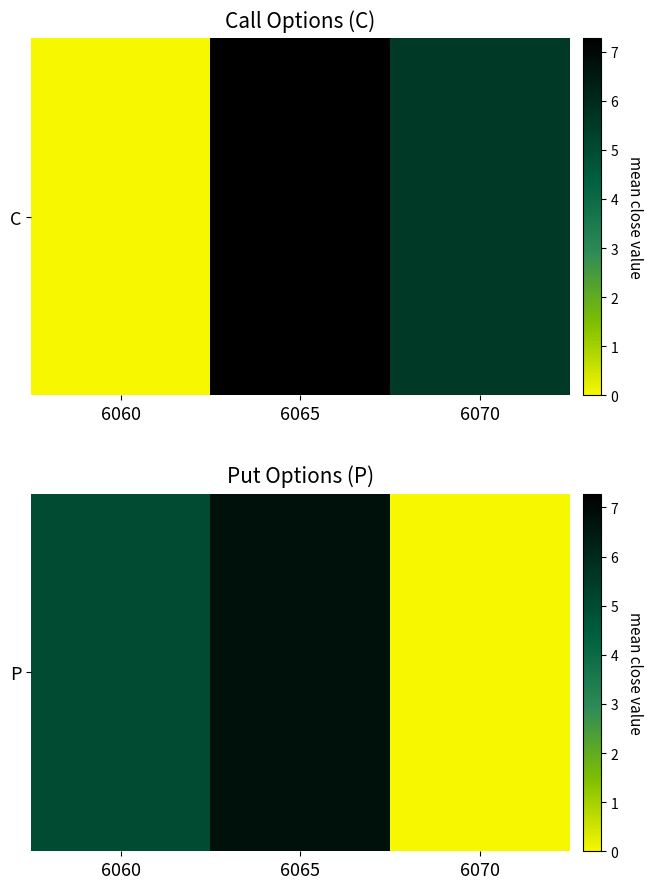

Rank the categories by value from lowest to highest.

6070, 6060, 6065